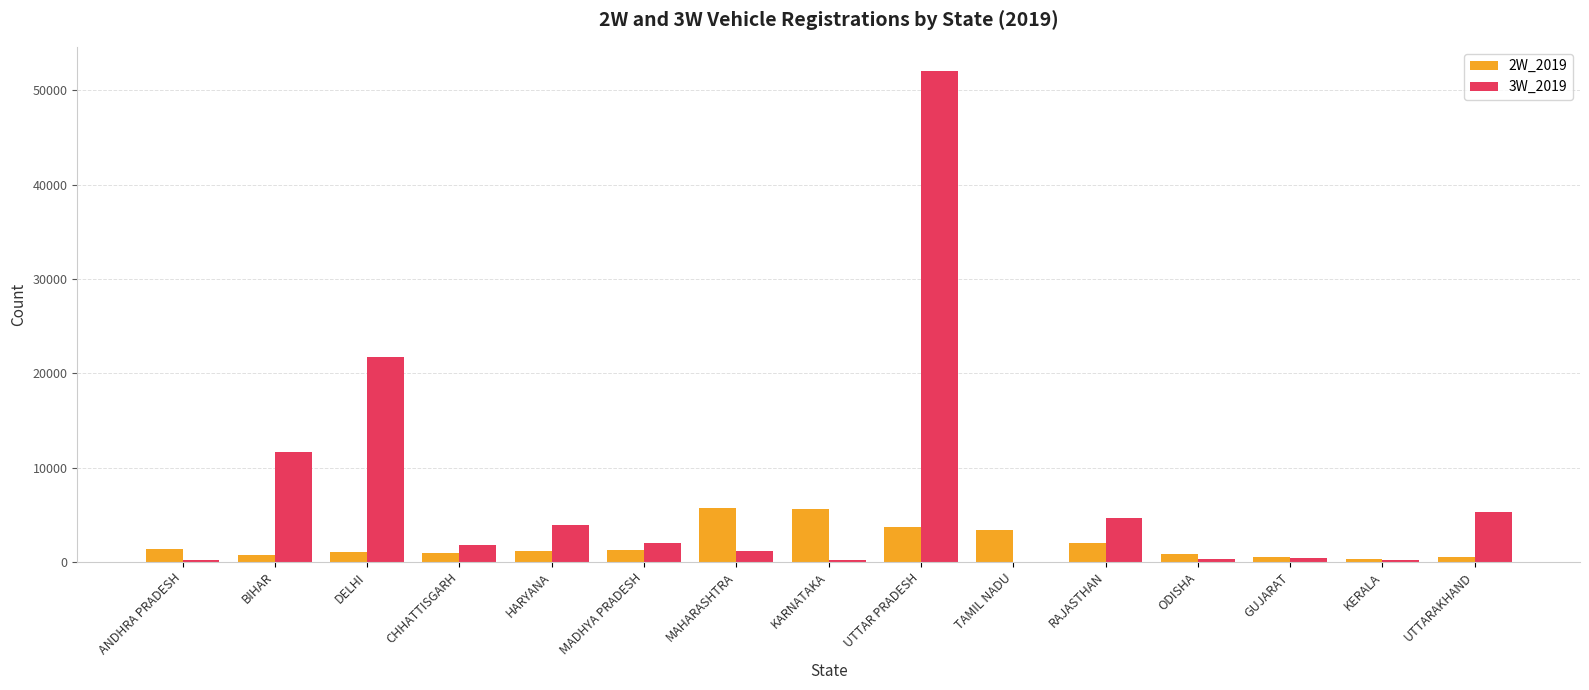

What is the difference between the 2W_2019 values at TAMIL NADU and UTTARAKHAND?

2897